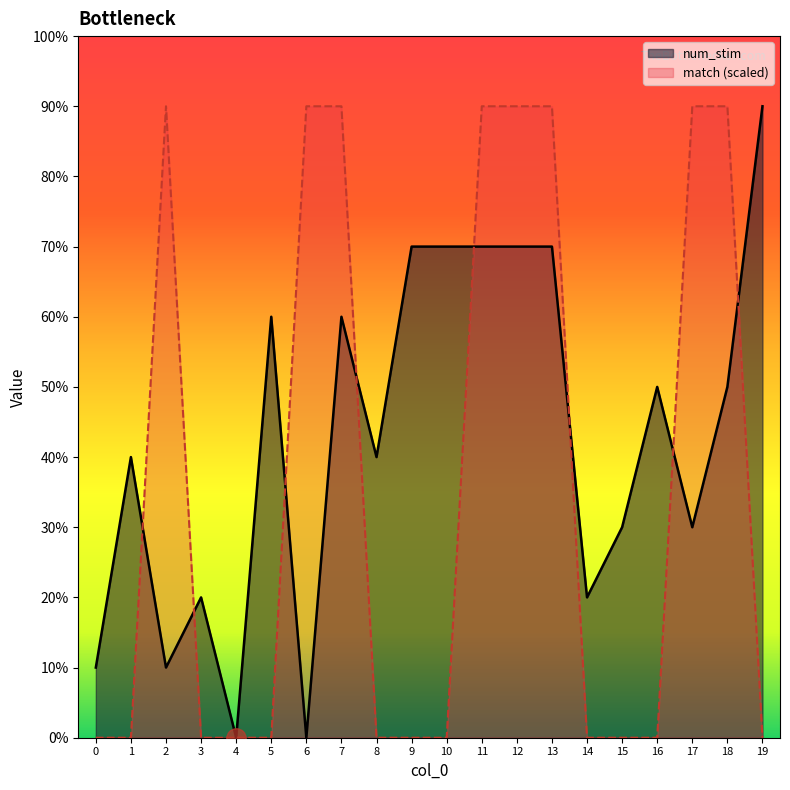

List the series in order of their peak value, highest first.

num_stim, match